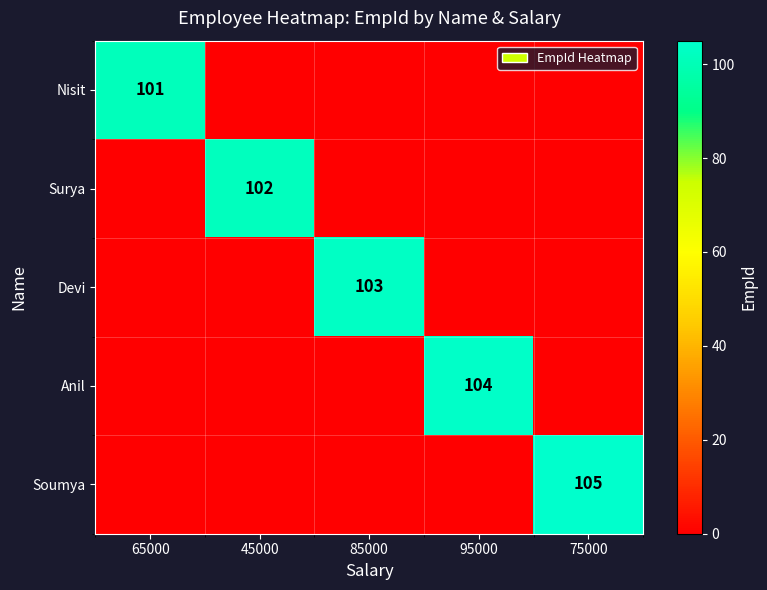

At how many categories does at least one series exceed 26?

5